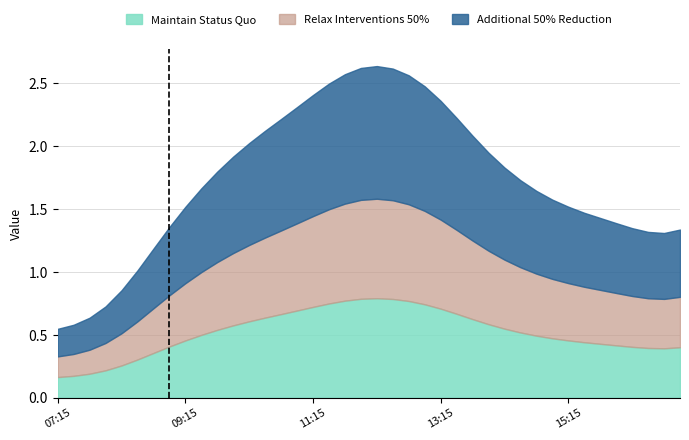

In 1, how many points are lower than both neighbors (excluding endpoints)?

1